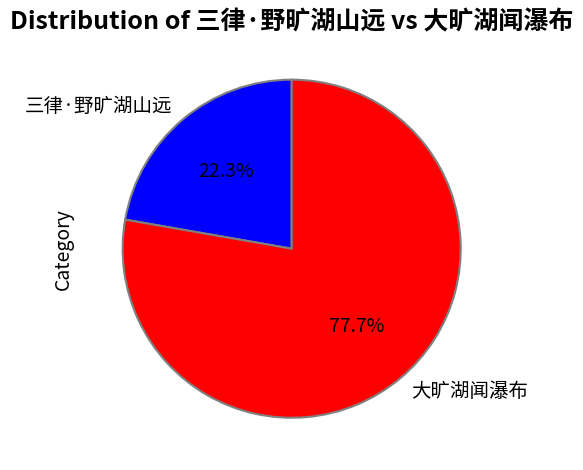

Which slice is the largest?

大旷湖闻瀑布